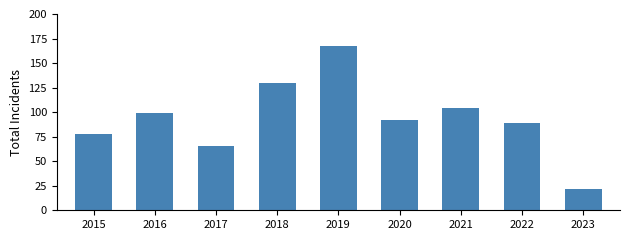

Approximately how many times larger is the value at 2017 compared to 2021?

0.6